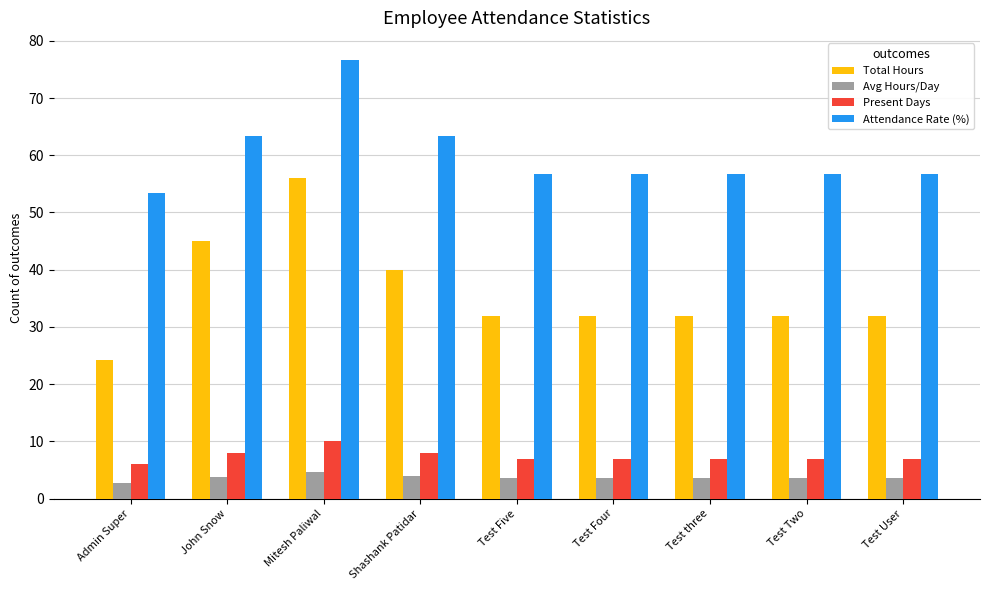

True or false: Attendance Rate (%) has a value of 123.2 at Mitesh Paliwal.

False